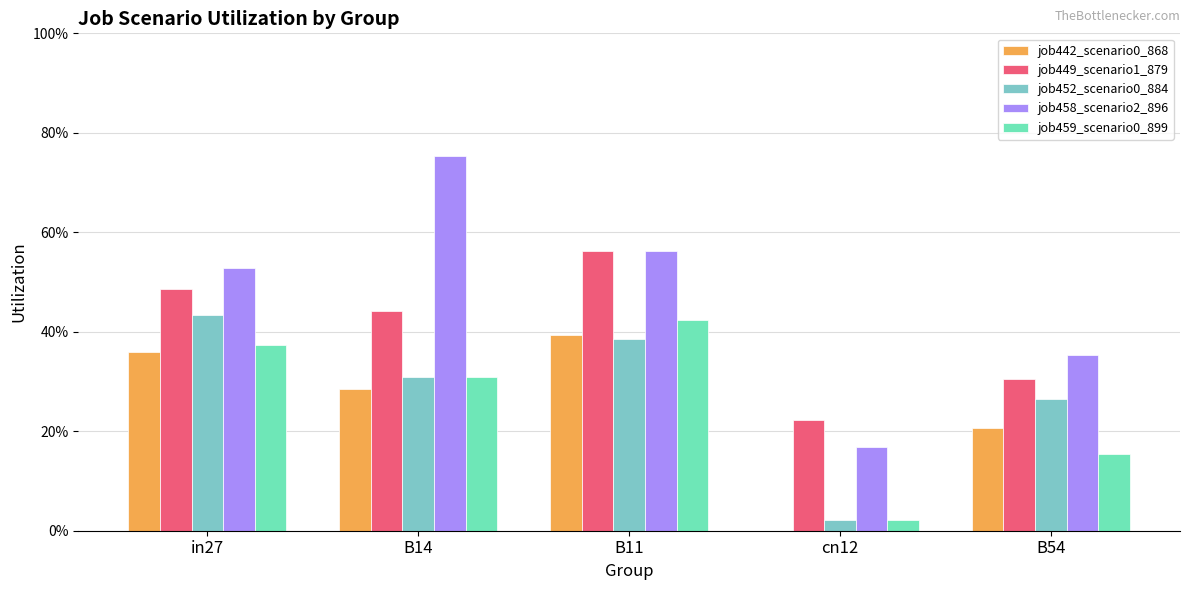

Does the chart contain stacked bars?

No